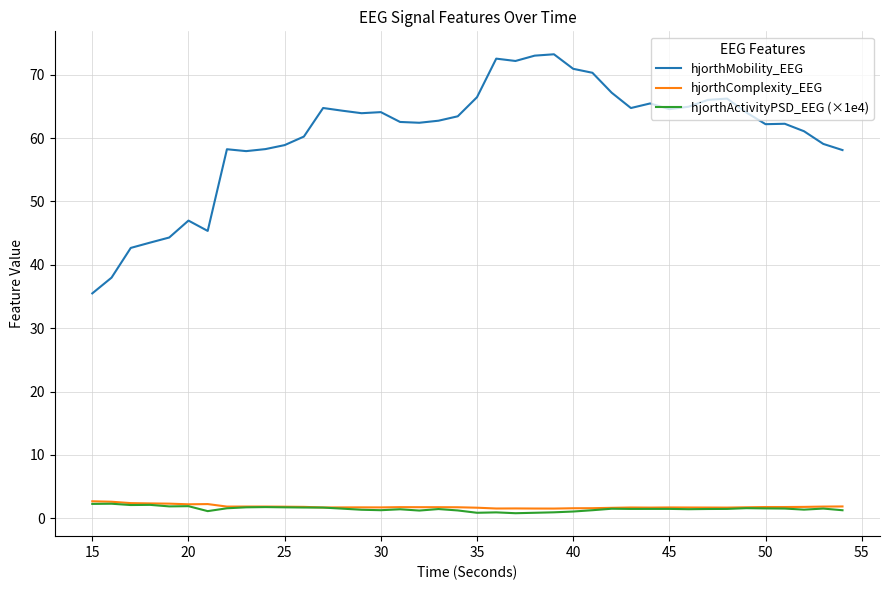

Which series has the largest total across all categories?

hjorthMobility_EEG